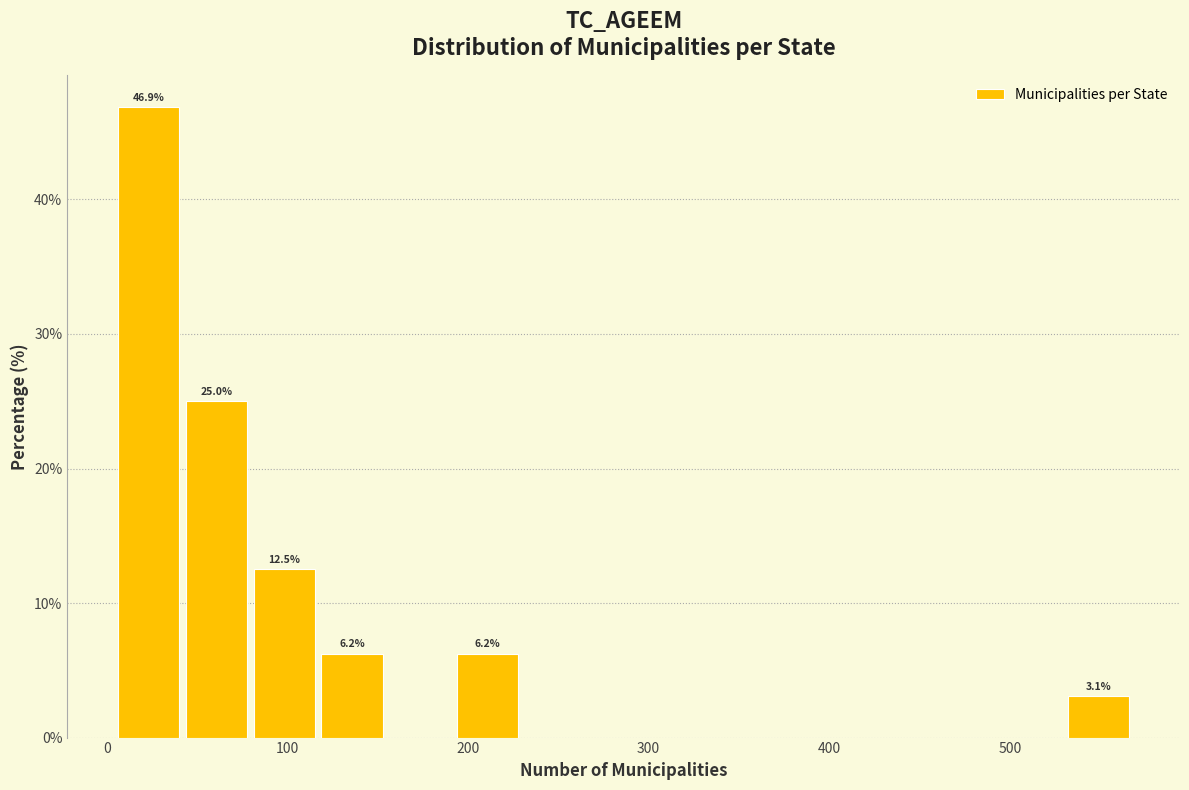

Around what value on the x-axis is the tallest bar? Give the approximate position of its centre, as read against the axis.

20